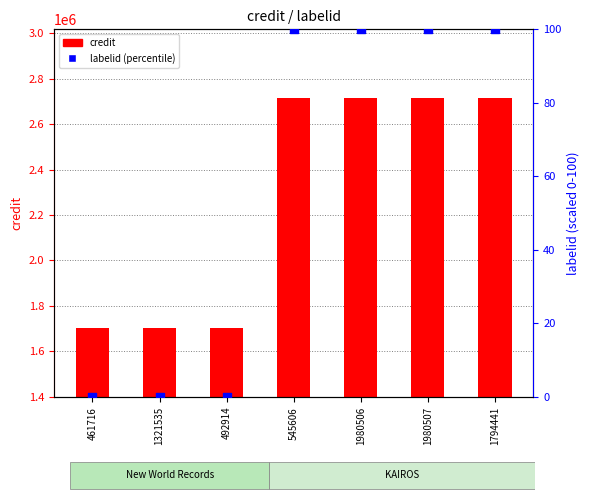

At how many categories does at least one series exceed 305540?

7